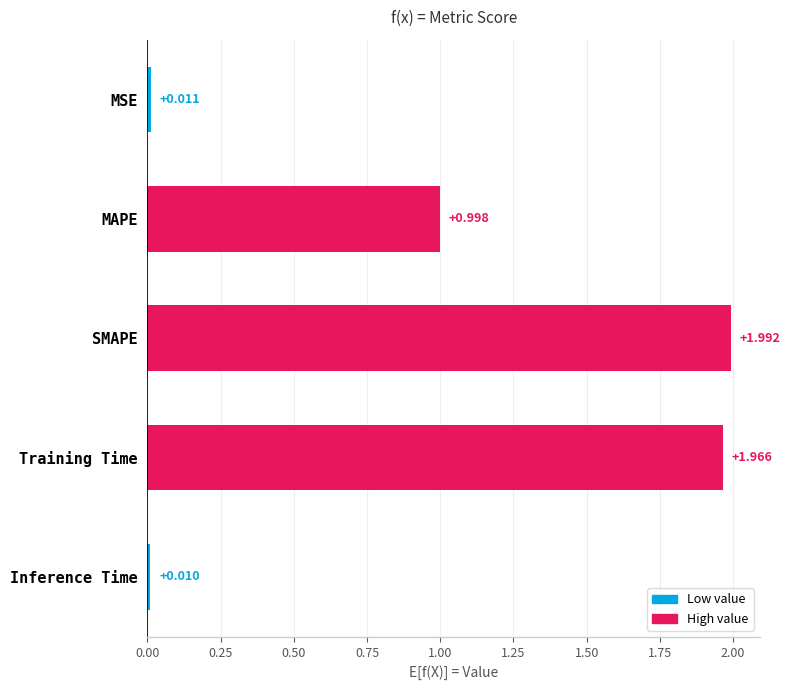

What is the label of the 2nd bar from the top?

MAPE